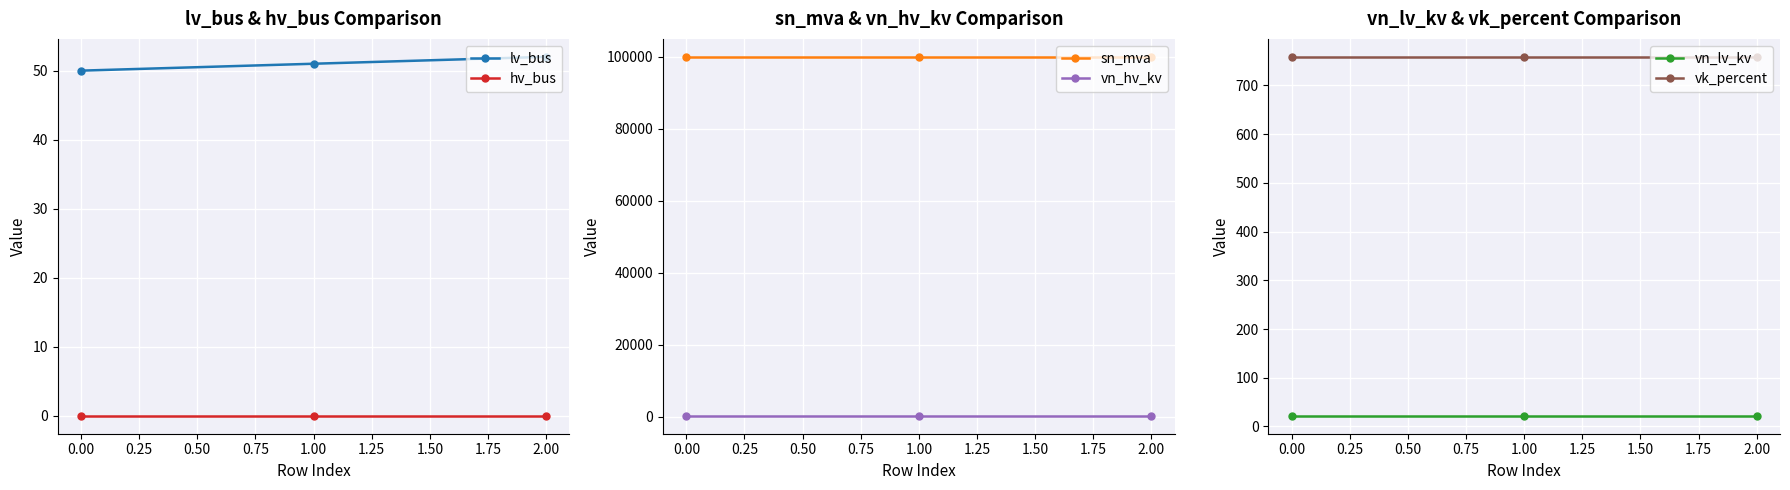

What is the value of the lv_bus point at the 3rd from the left?

52